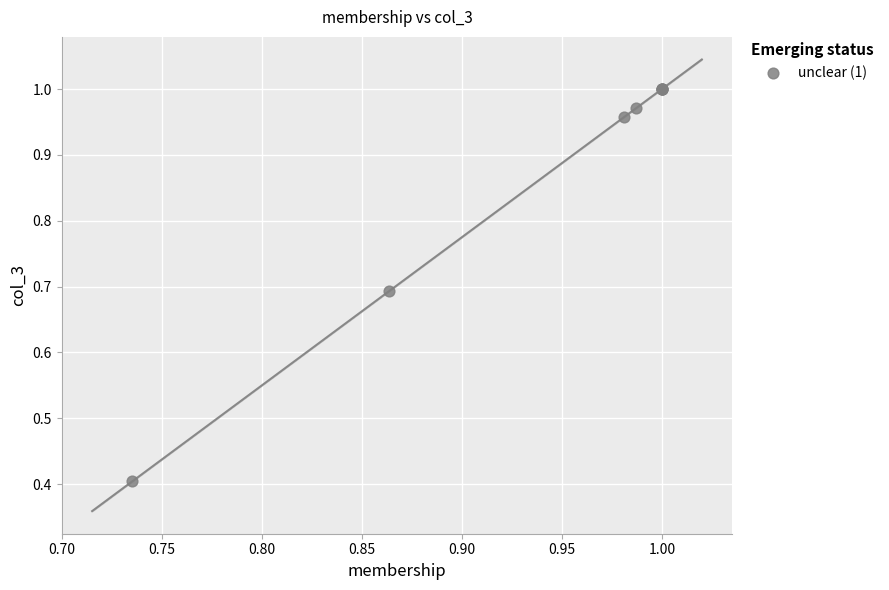

What Y value in the scatter plot is closest to 0?

0.4